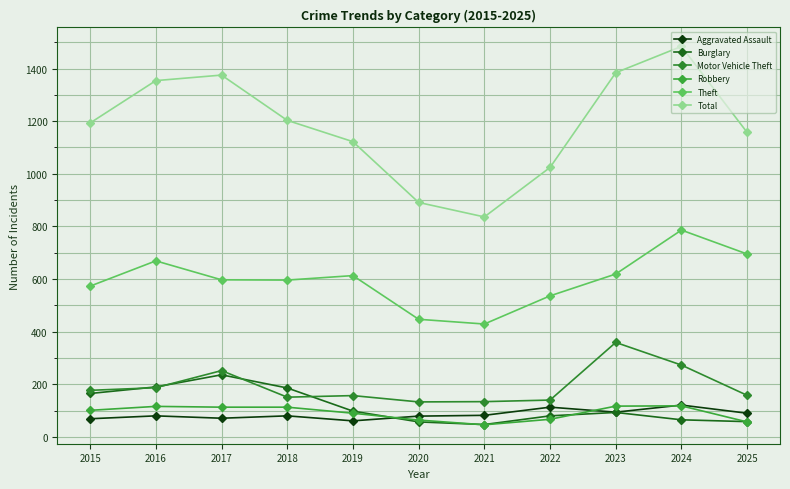

Which has a higher value, 2021 or 2017?

2021